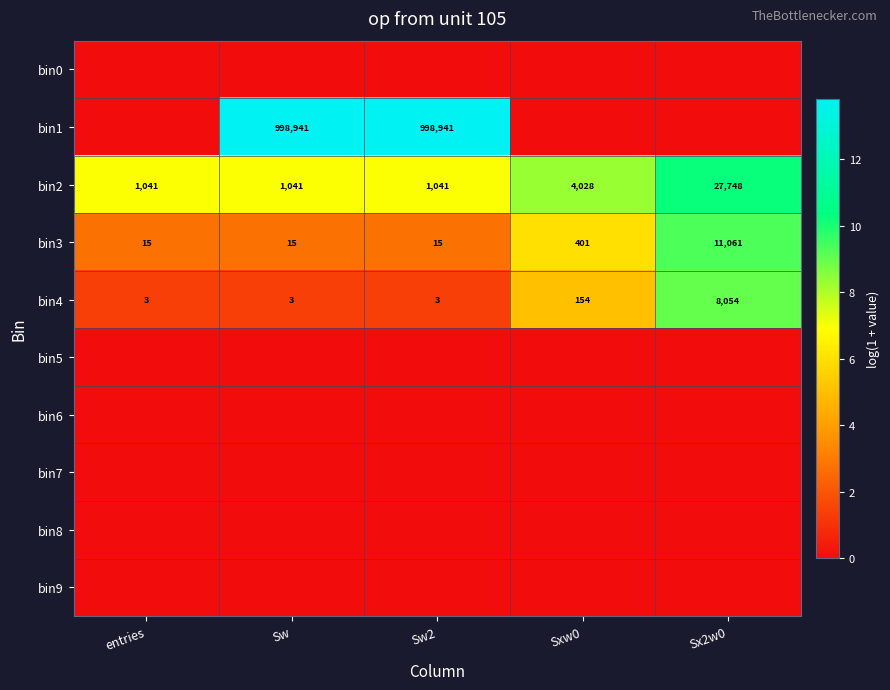

What is the spread (max minus min) of values at Sw2?

13.8